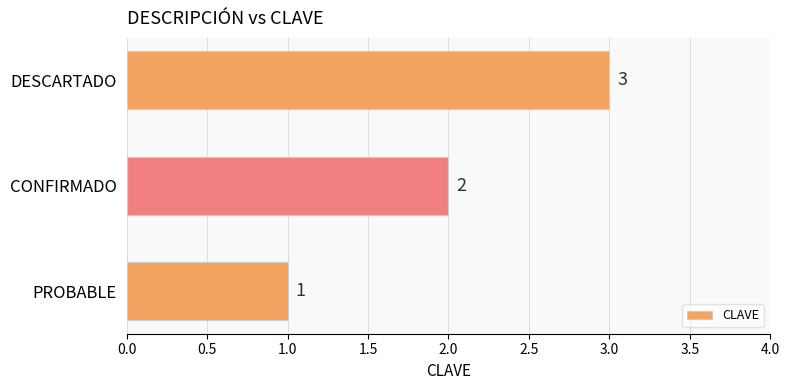

How many data points does each series have?

3